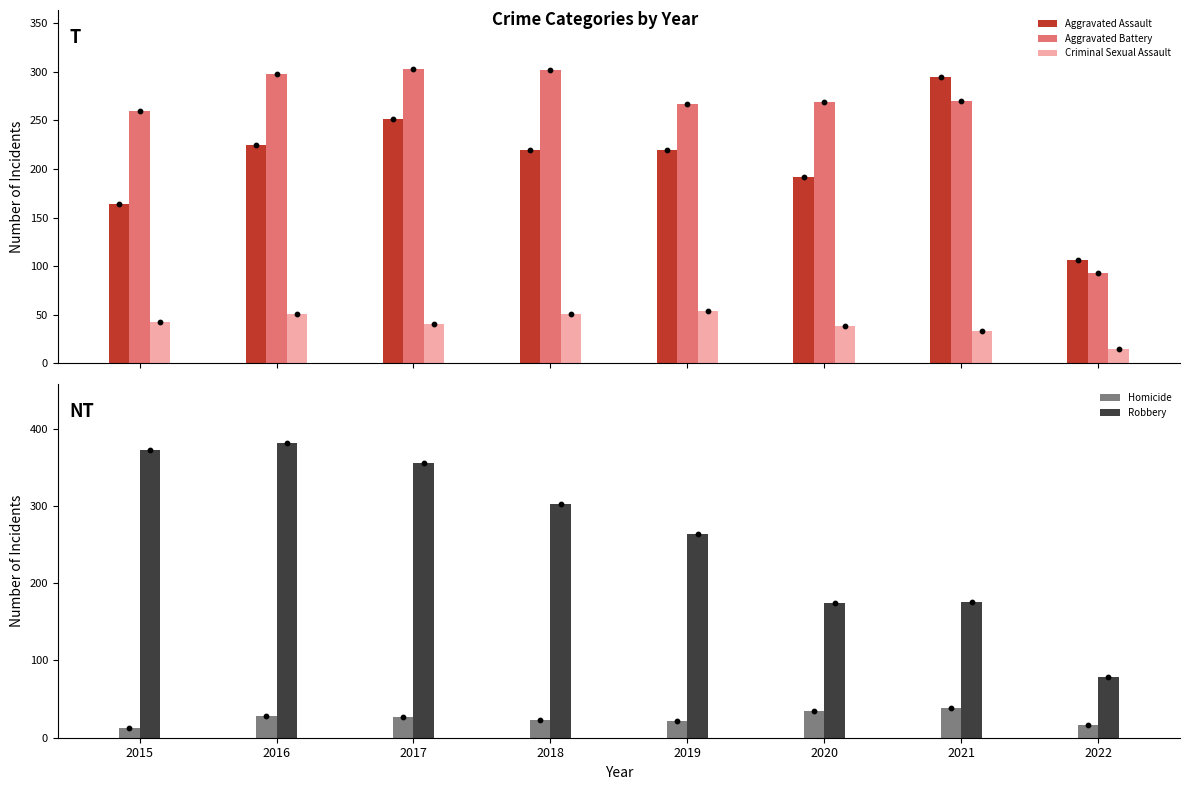

At which category is the sum across all series the highest?

2016